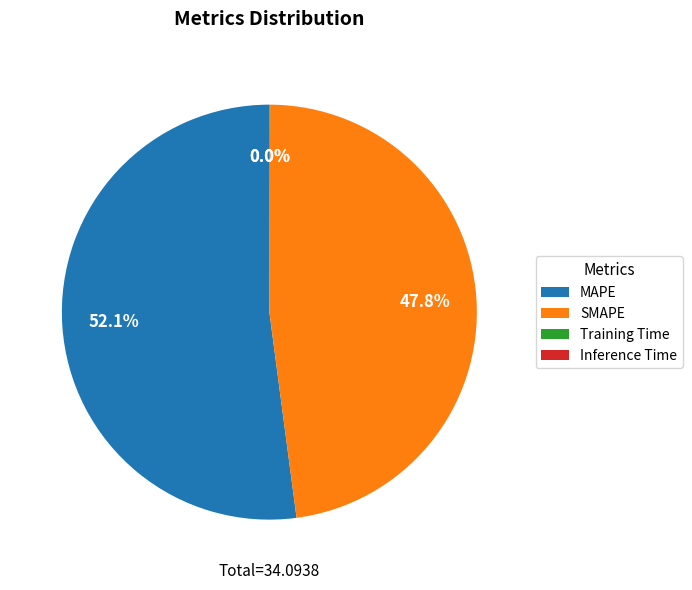

Which slice is the largest?

MAPE